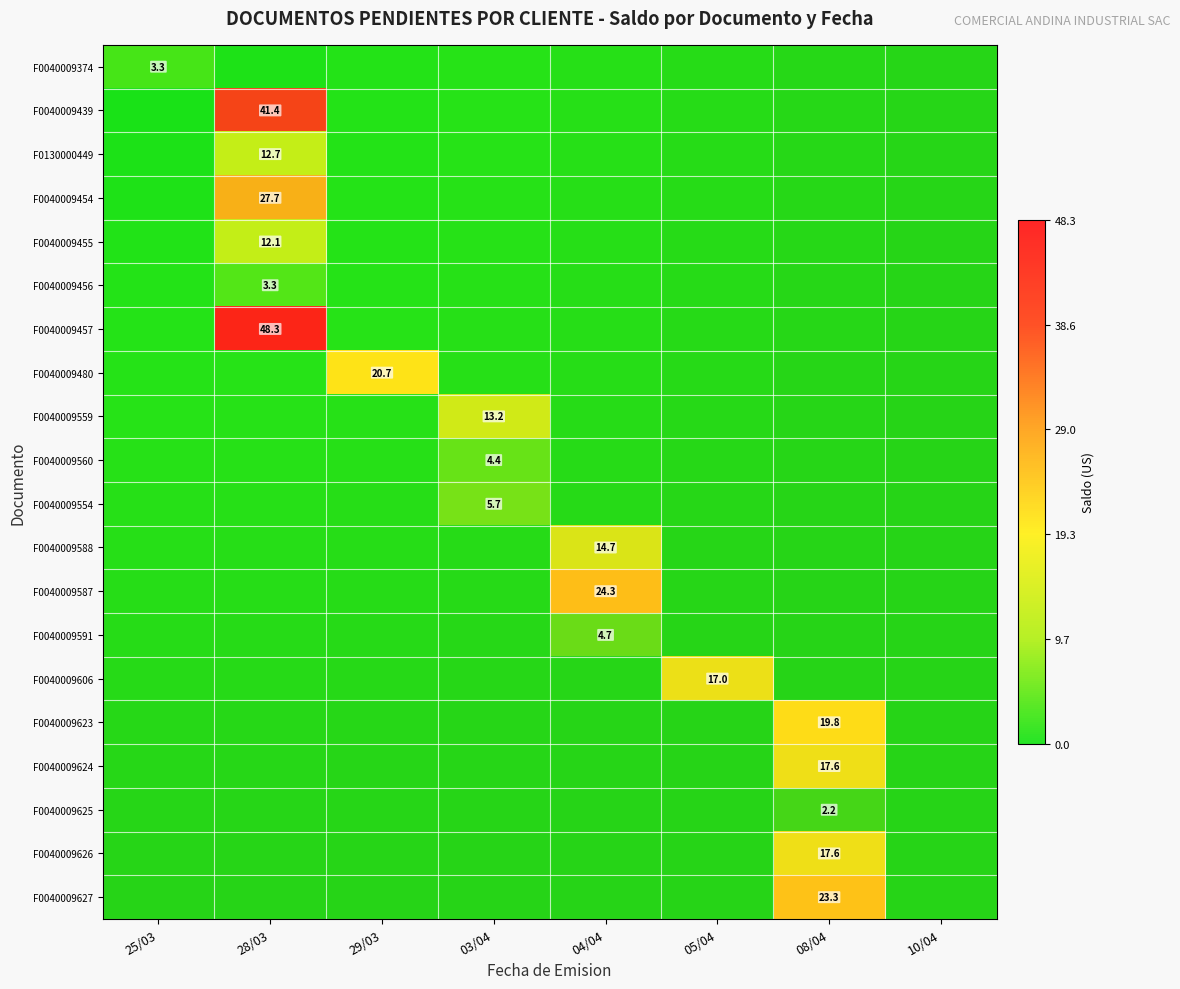

The F0040009624 series shows -0.2 at 03/04. True or false?

False